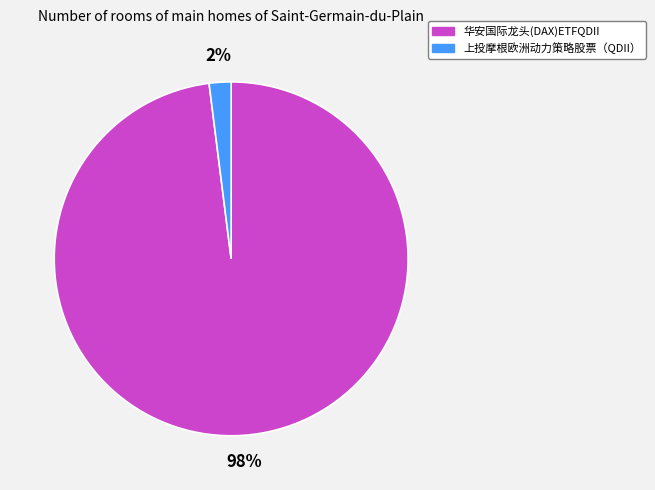

Count the number of slices in the pie.

2